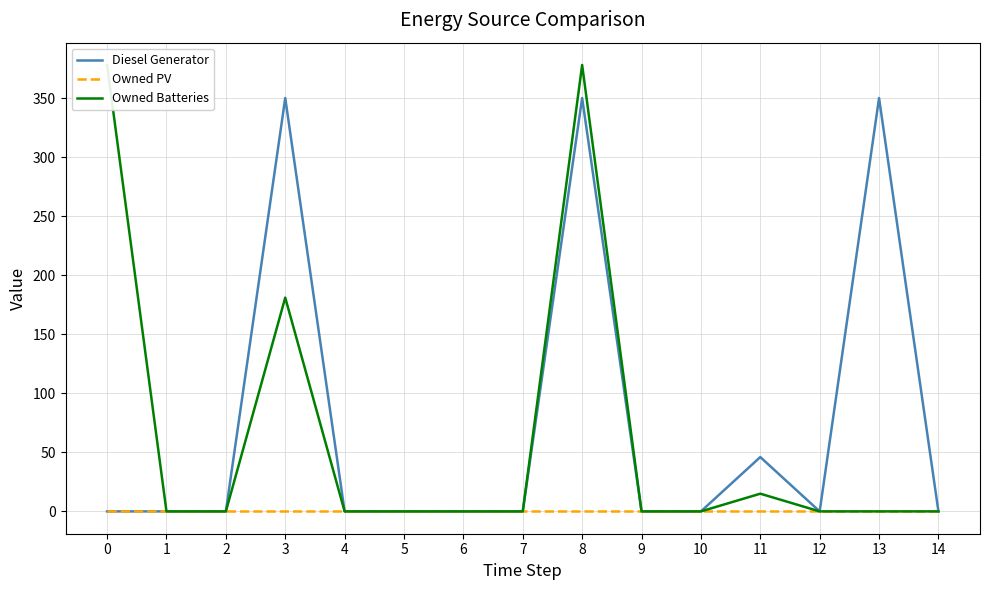

The value of Owned PV at 8 is 0. True or false?

True